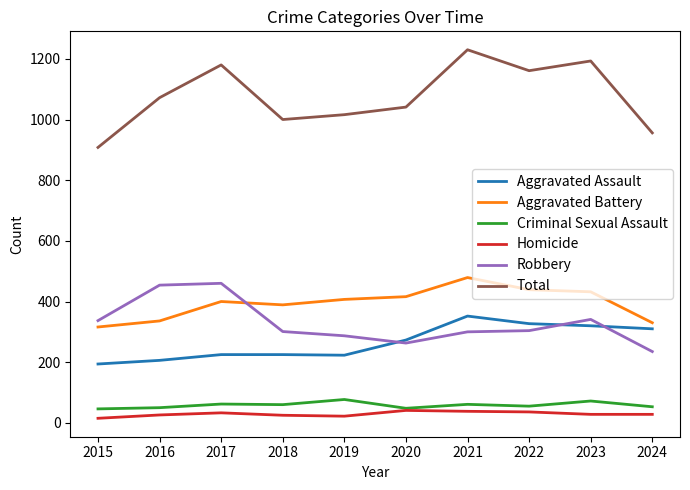

What are all the series names shown in the legend?

Aggravated Assault, Aggravated Battery, Criminal Sexual Assault, Homicide, Robbery, Total